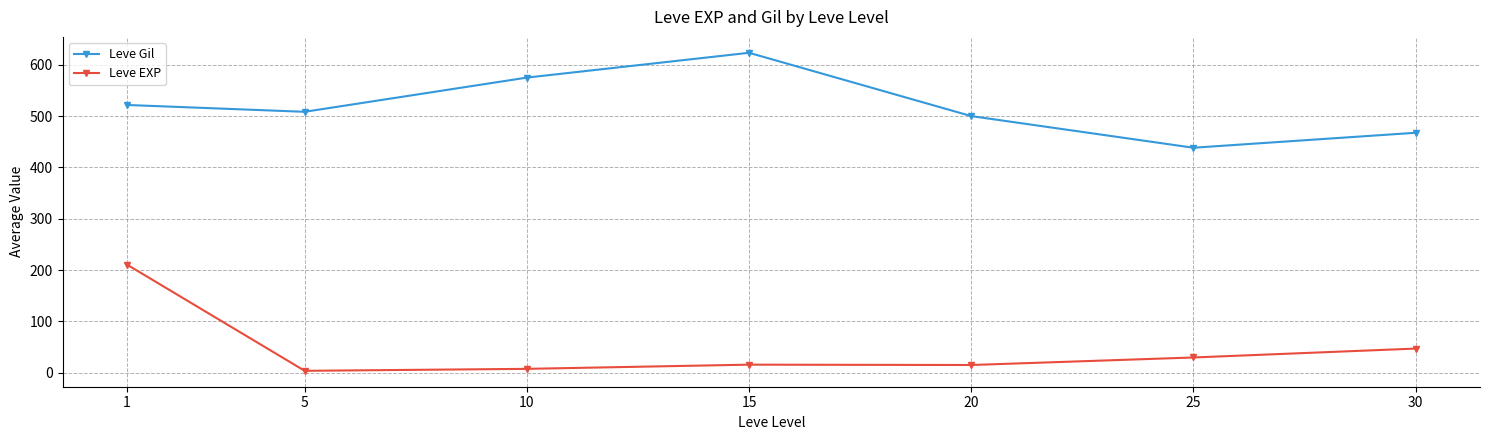

List the labels in order of Leve Gil value, smallest first.

25, 30, 20, 5, 1, 10, 15